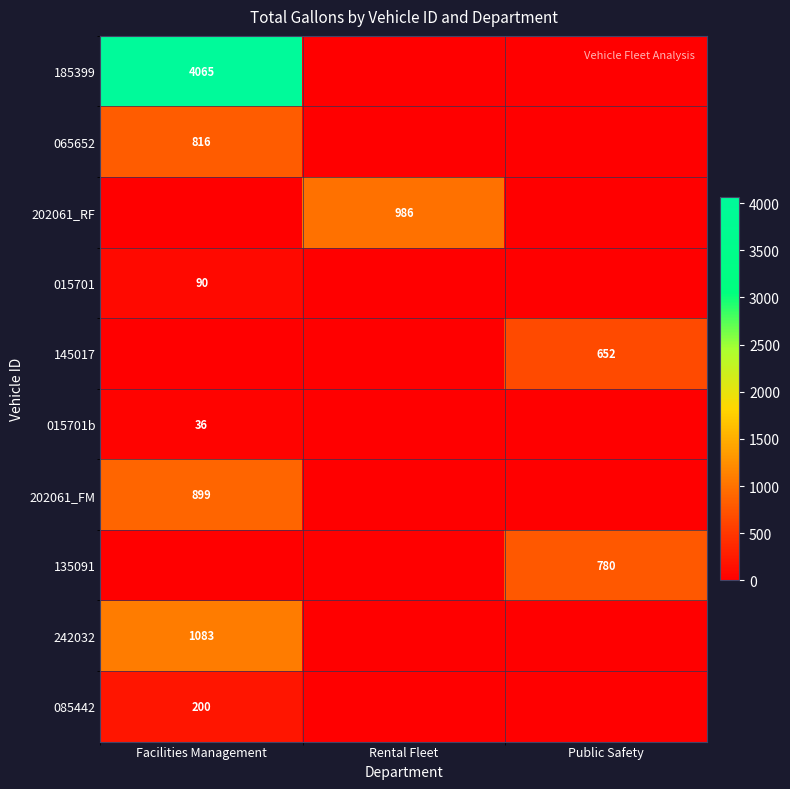

The value of 202061_RF at Rental Fleet is 1395. True or false?

False